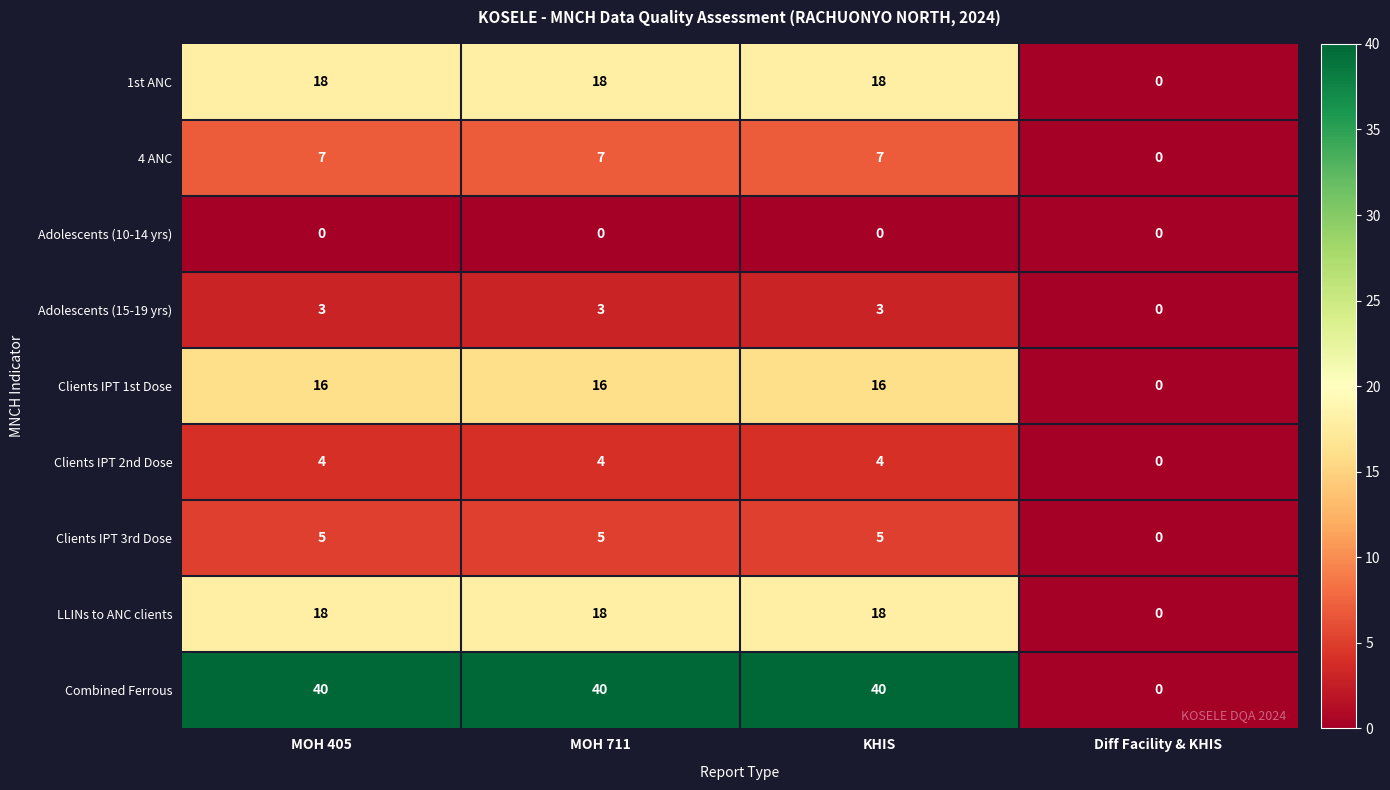

What is the difference between the highest and lowest values at KHIS?

40